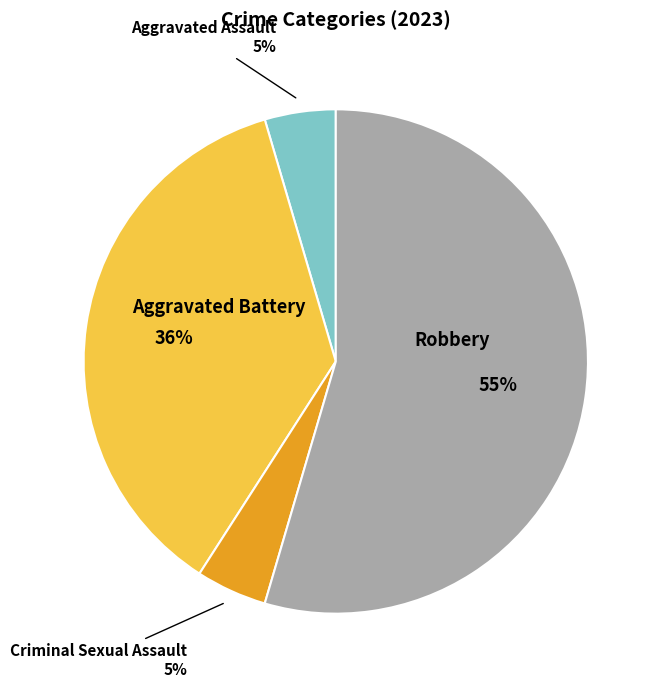

Do Aggravated Assault and Aggravated Battery together represent more than half of the pie?

No